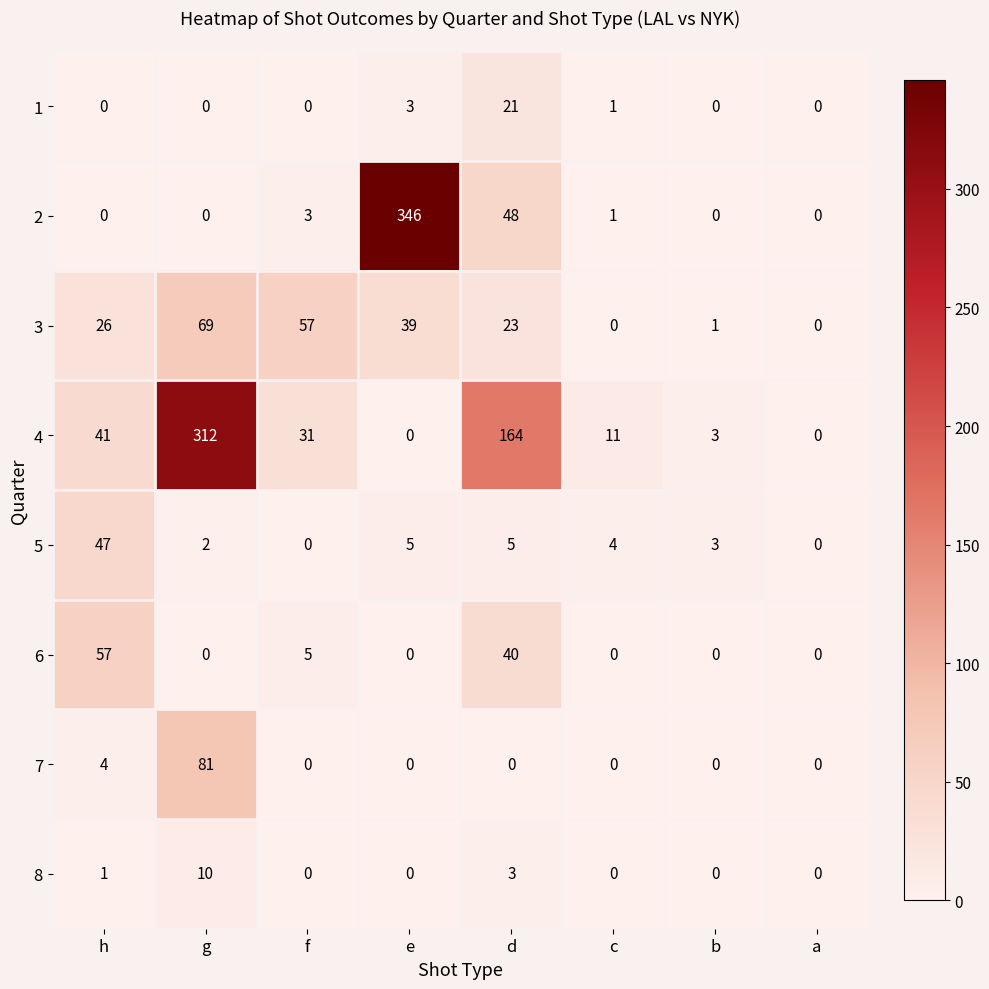

Is it true that 2 equals 185 at g?

False